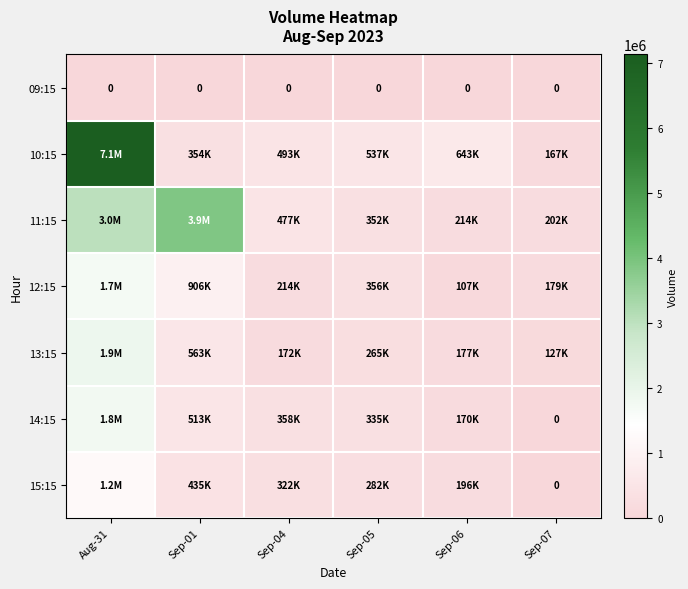

At which category does the chart reach its minimum across all series?

Aug-31